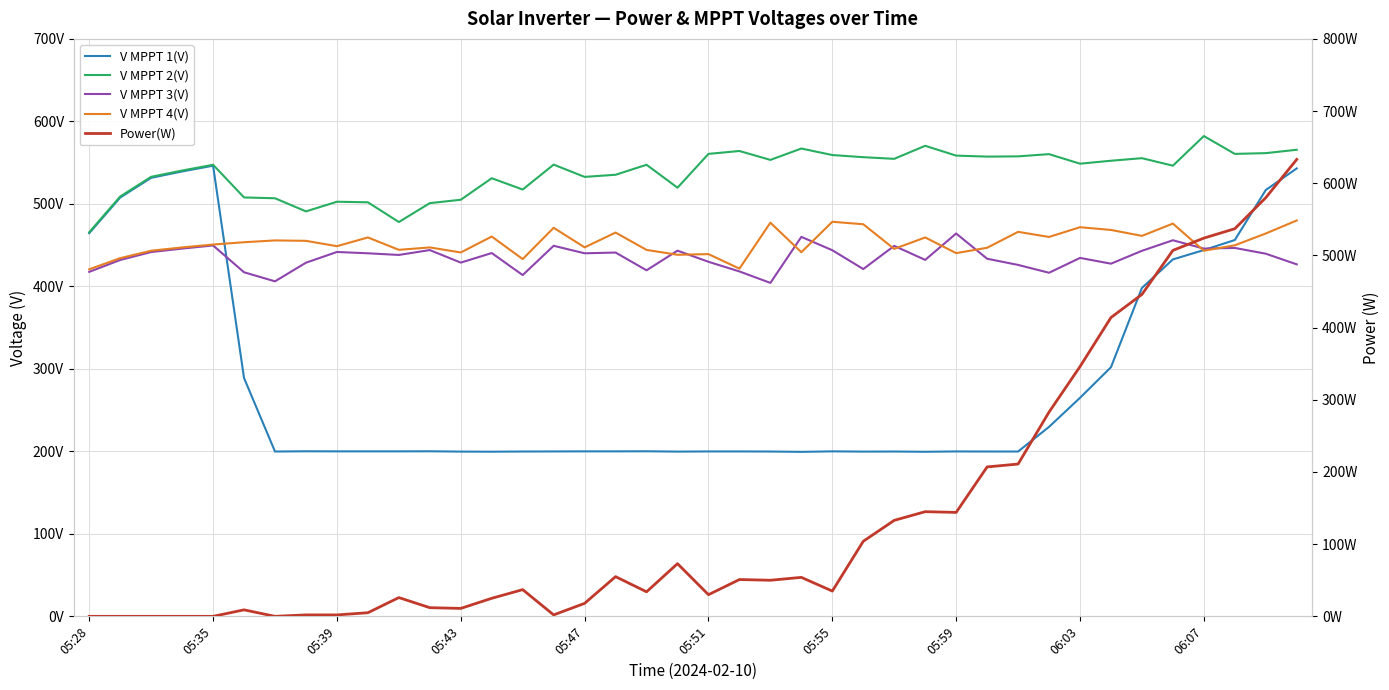

Which series has the widest spread of values?

Power(W)